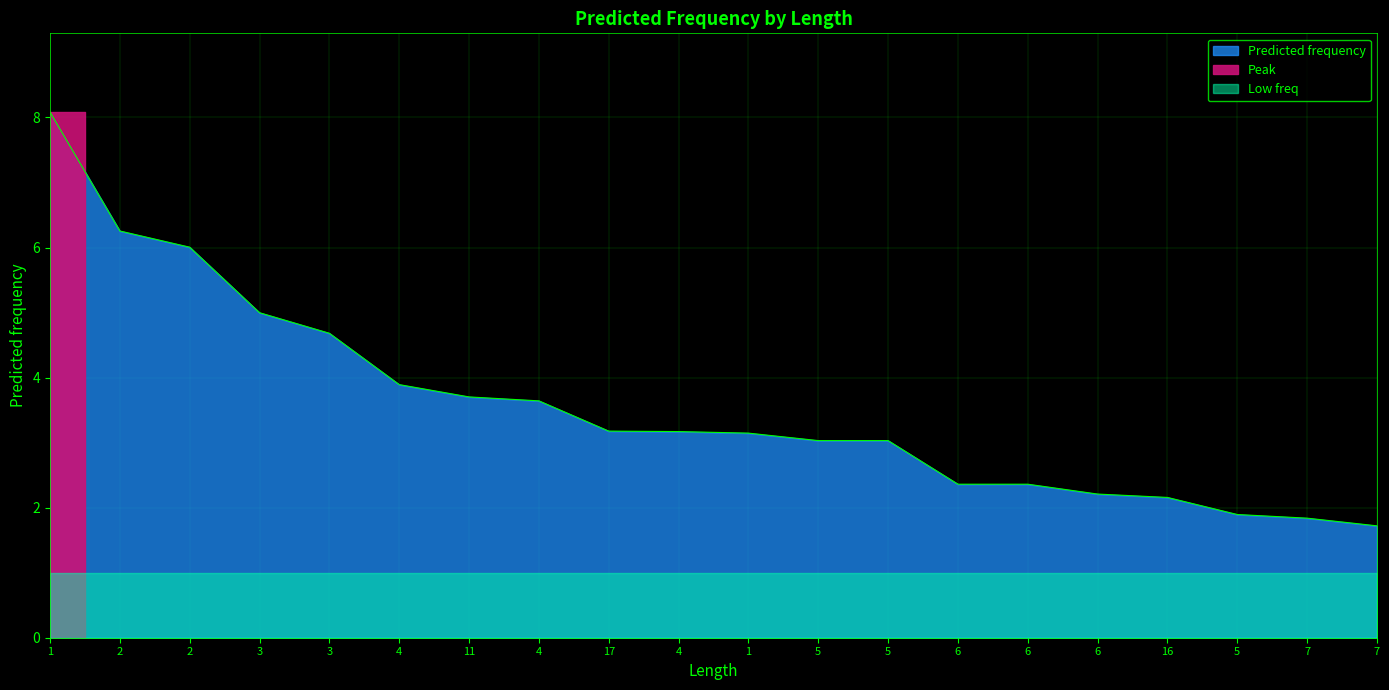

What is the greatest value displayed?

8.1